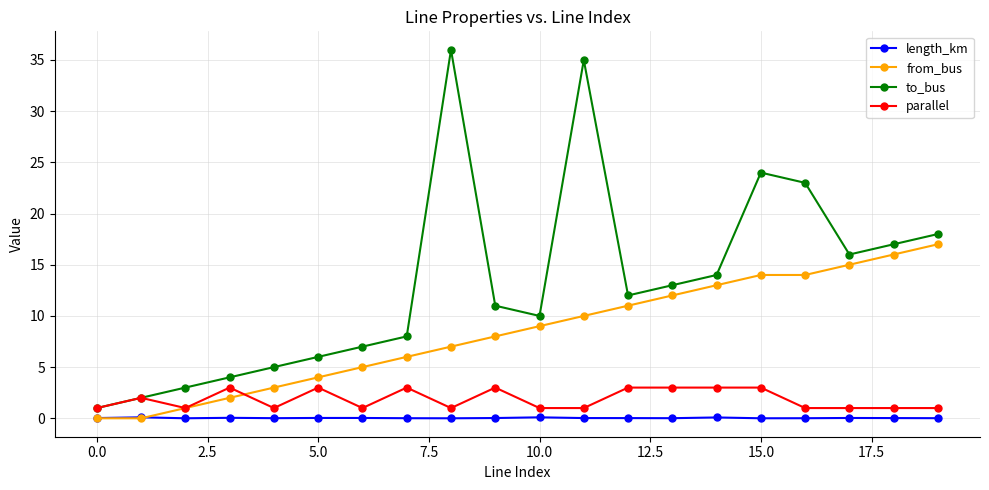

Which series has the largest total across all categories?

to_bus